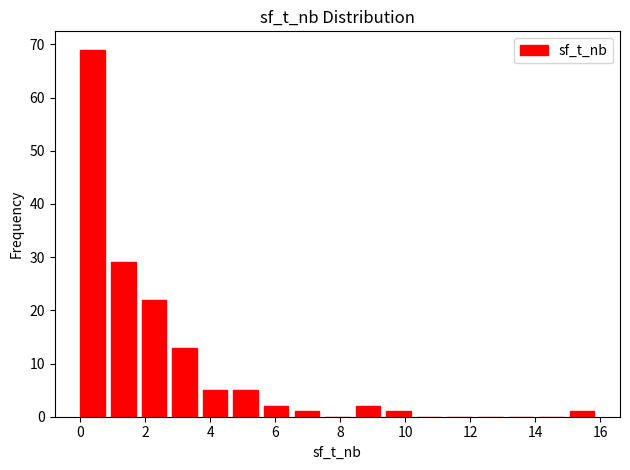

How tall is the bar that spans 15.0 to 16.0 on the x-axis? Neither the bar edges nor the heights are printed on the chart, so give them approximately, as read against the axes.

1